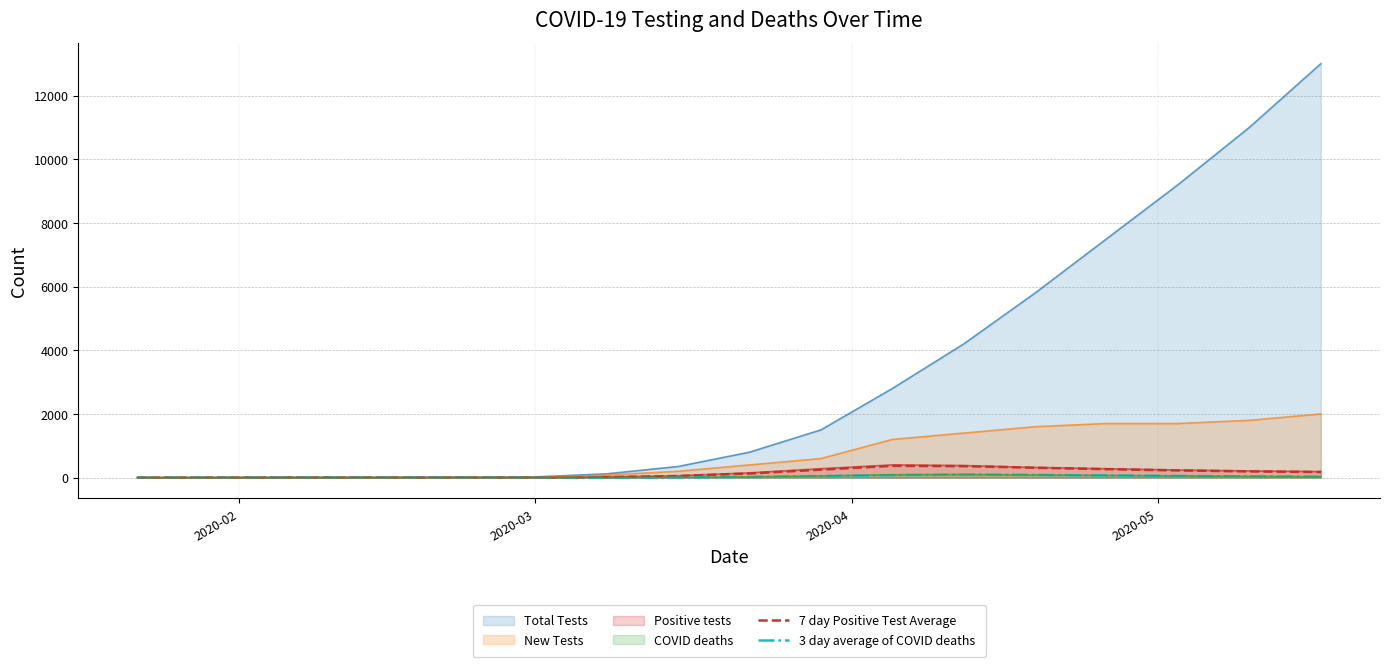

True or false: 3 day average of COVID deaths and 7 day Positive Test Average intersect in this chart.

False